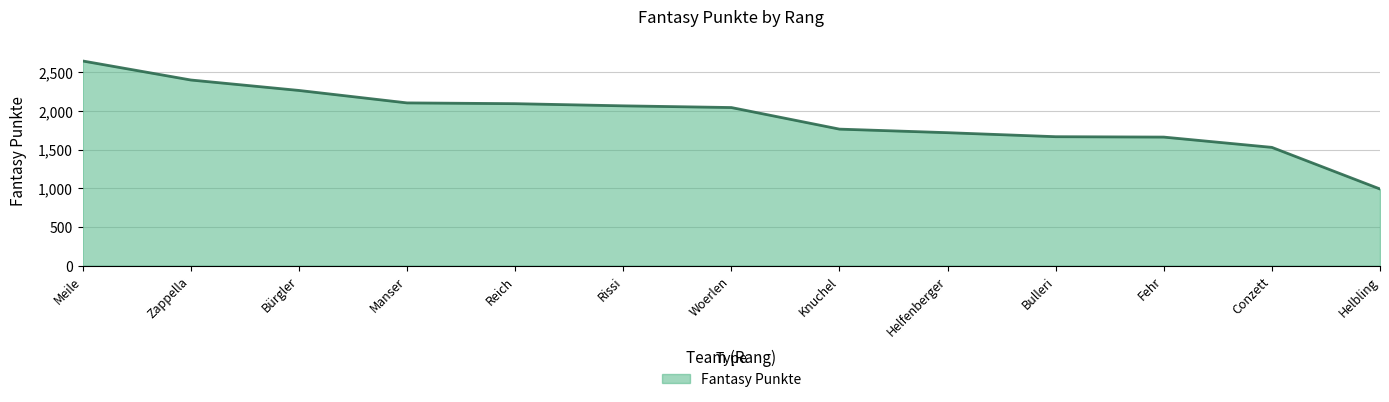

What is the difference between the second highest and second lowest values?

871